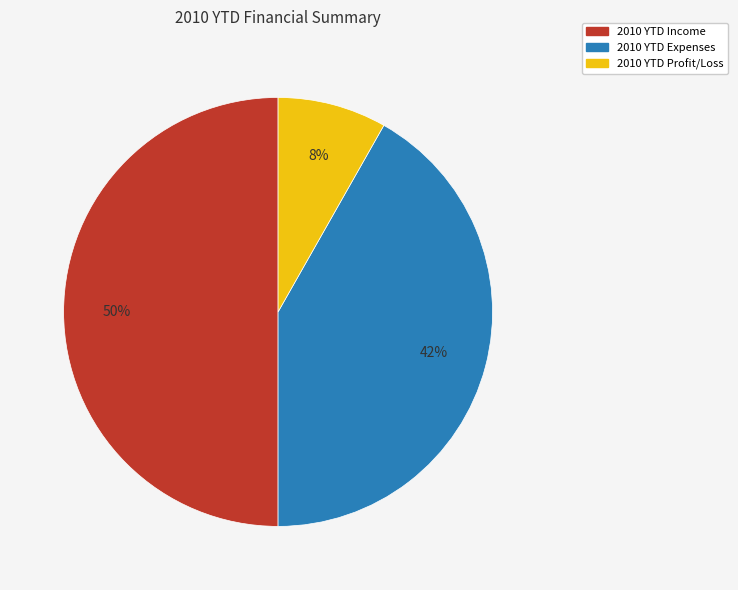

What is the largest slice in the pie chart?

2010 YTD Income